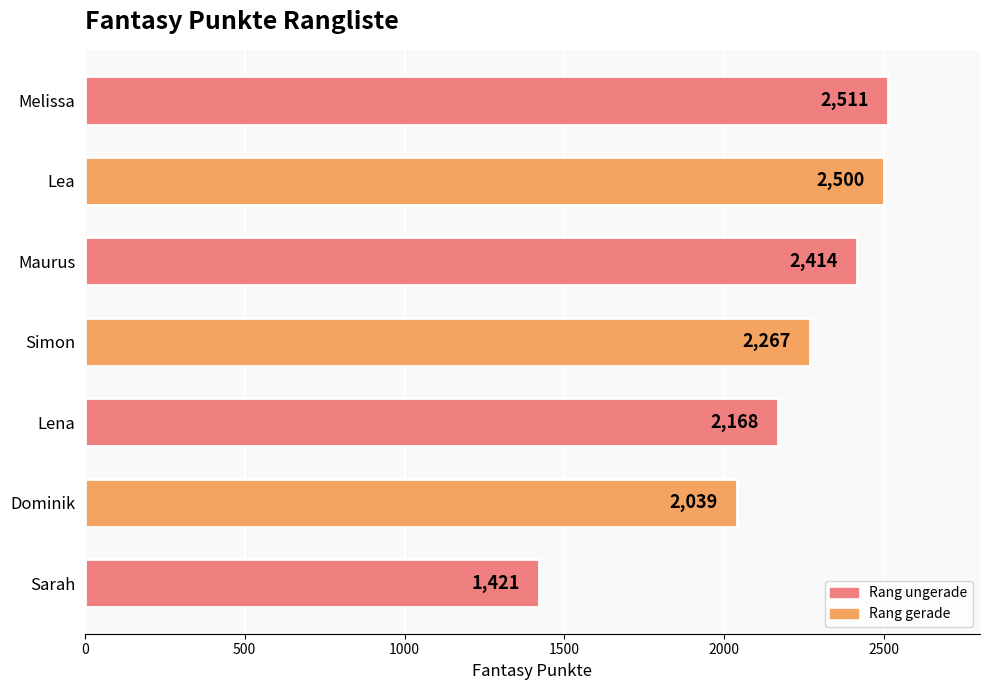

At which label is the value closest to 1966?

Dominik